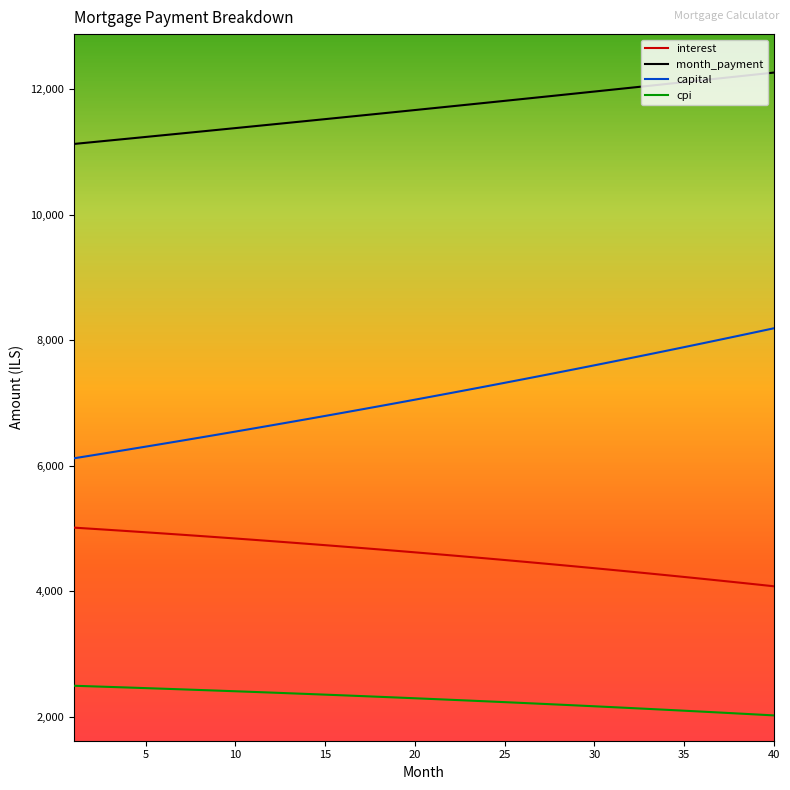

Is this an area chart (filled region under the line)?

No